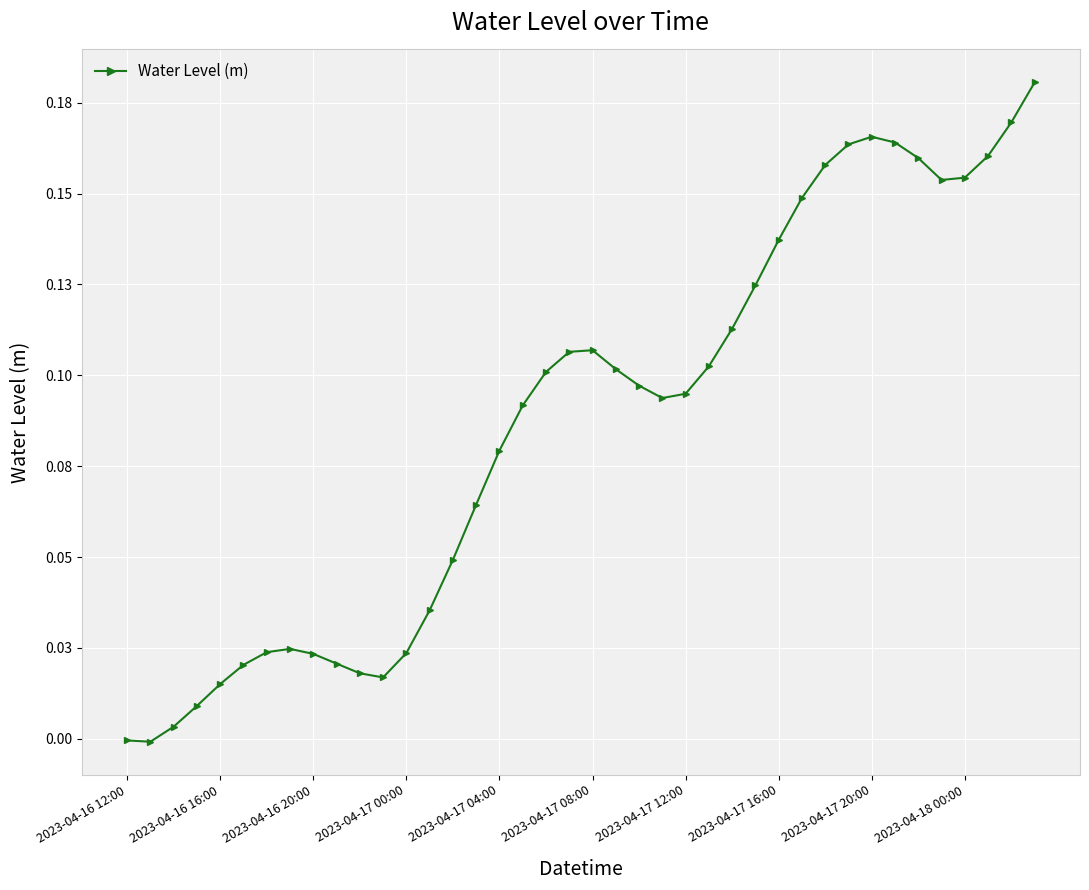

Is this an area chart (filled region under the line)?

No